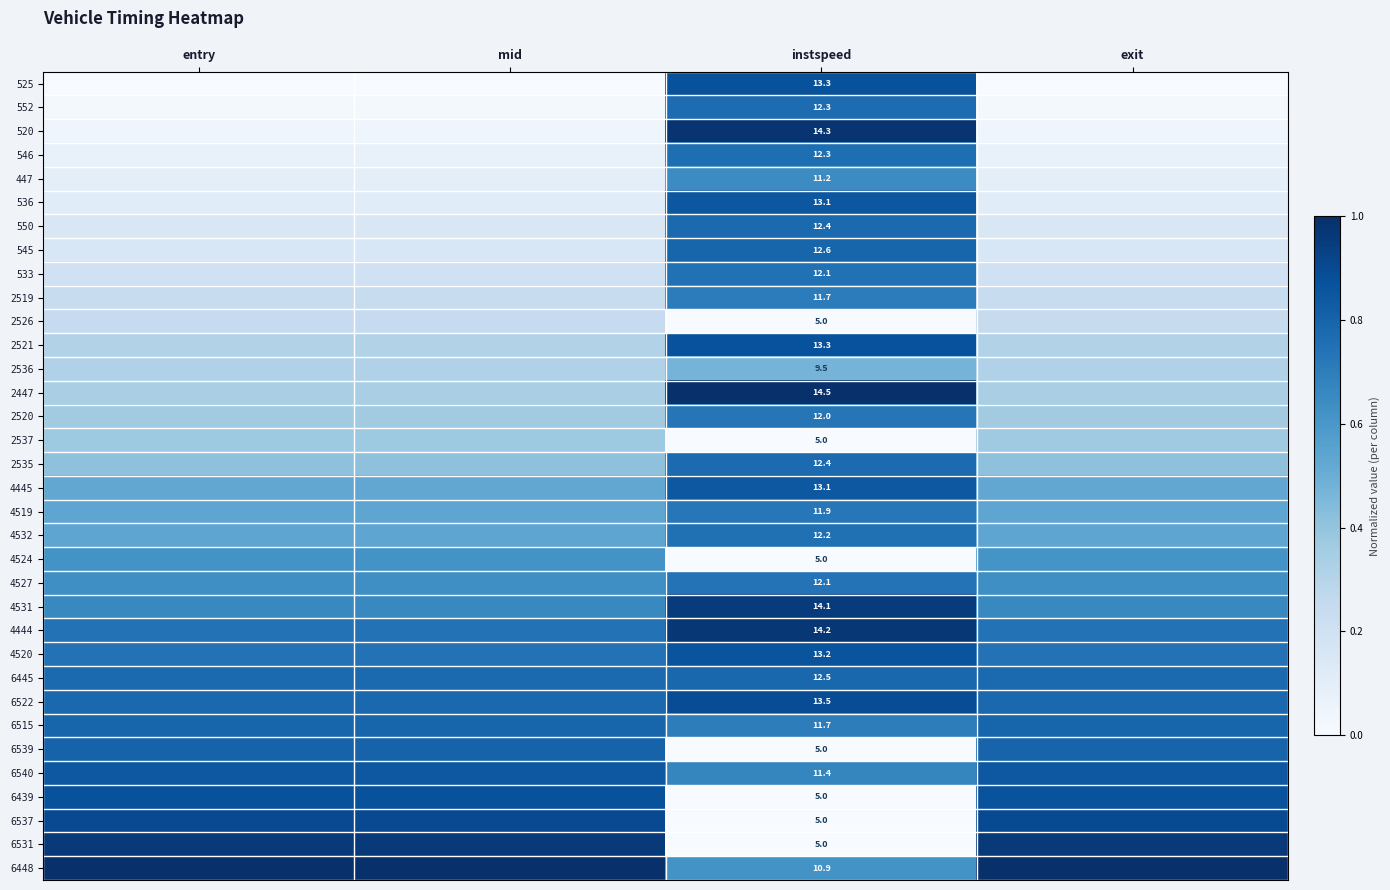

What is the difference between the highest and lowest values at instspeed?

9.5